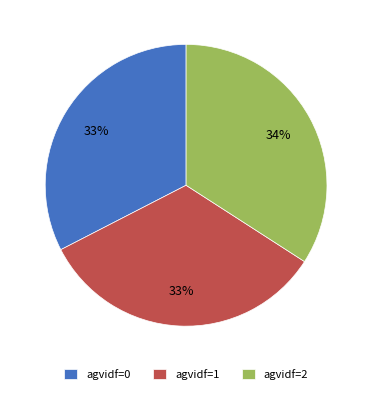

Is the sum of agvidf=0 and agvidf=2 greater than half?

Yes